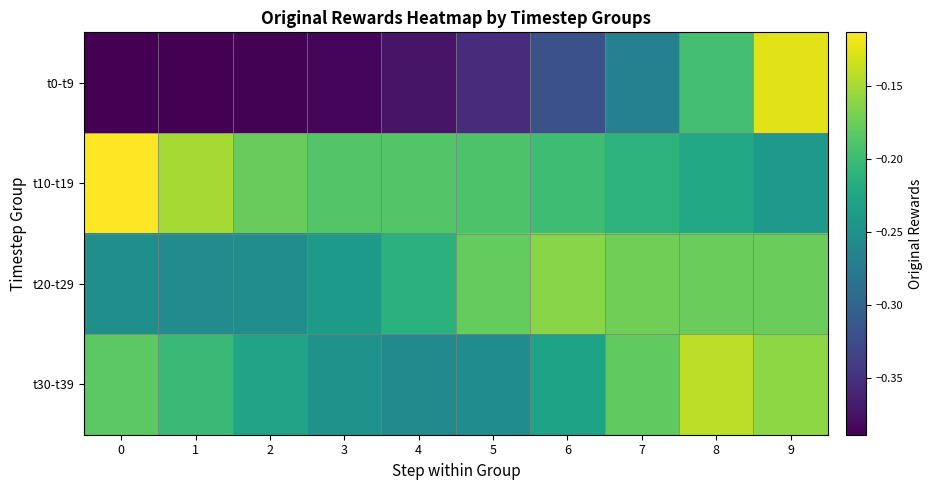

How many categories are shown in the chart?

10